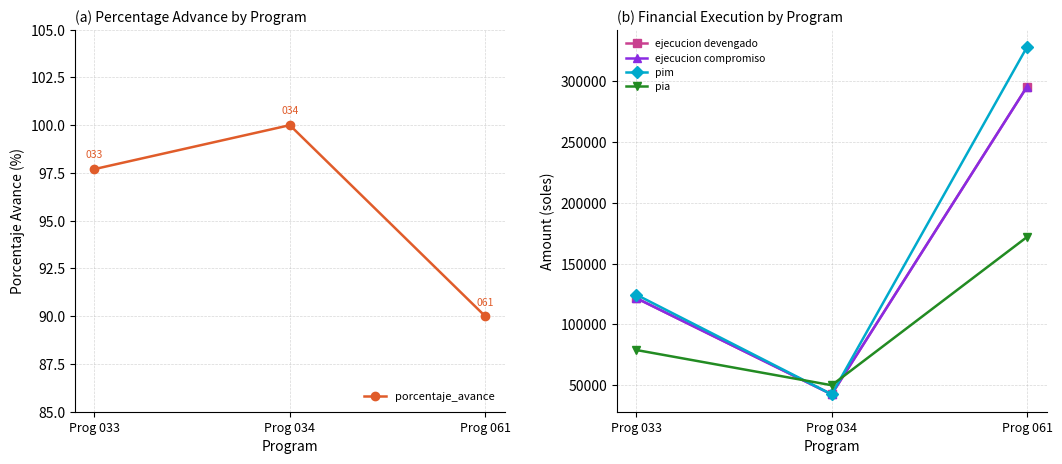

Where is ejecucion devengado nearest to the value 169076?

Prog 033